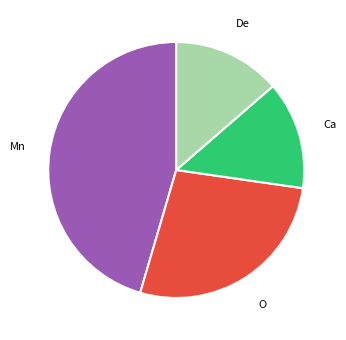

Is there any slice that represents more than half of the pie?

No